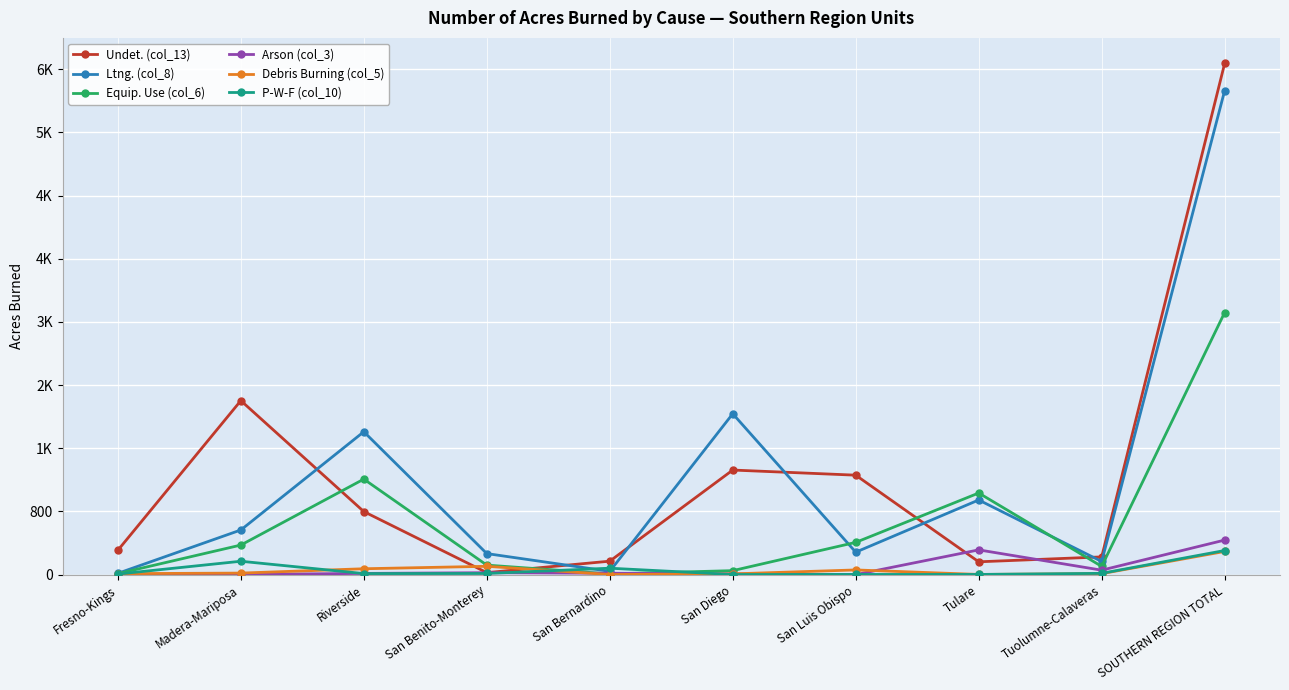

Which series has the largest total across all categories?

Undet. (col_13)